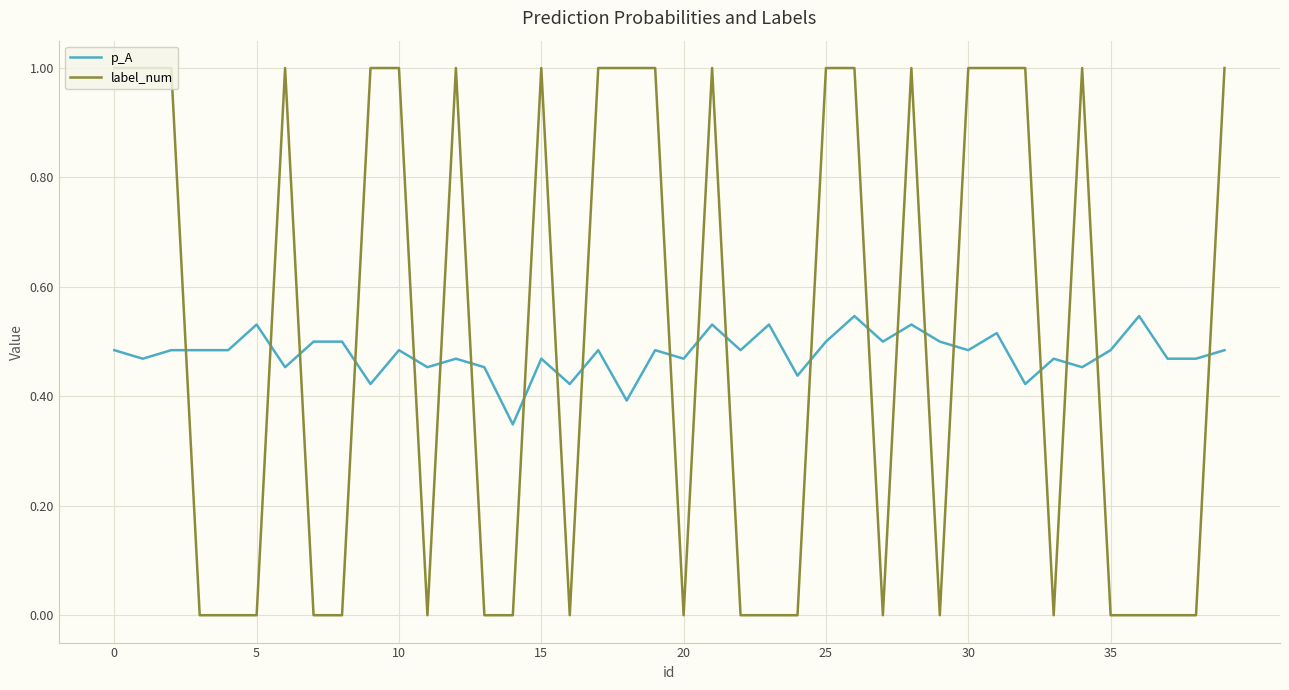

Does the chart have visible grid lines?

Yes